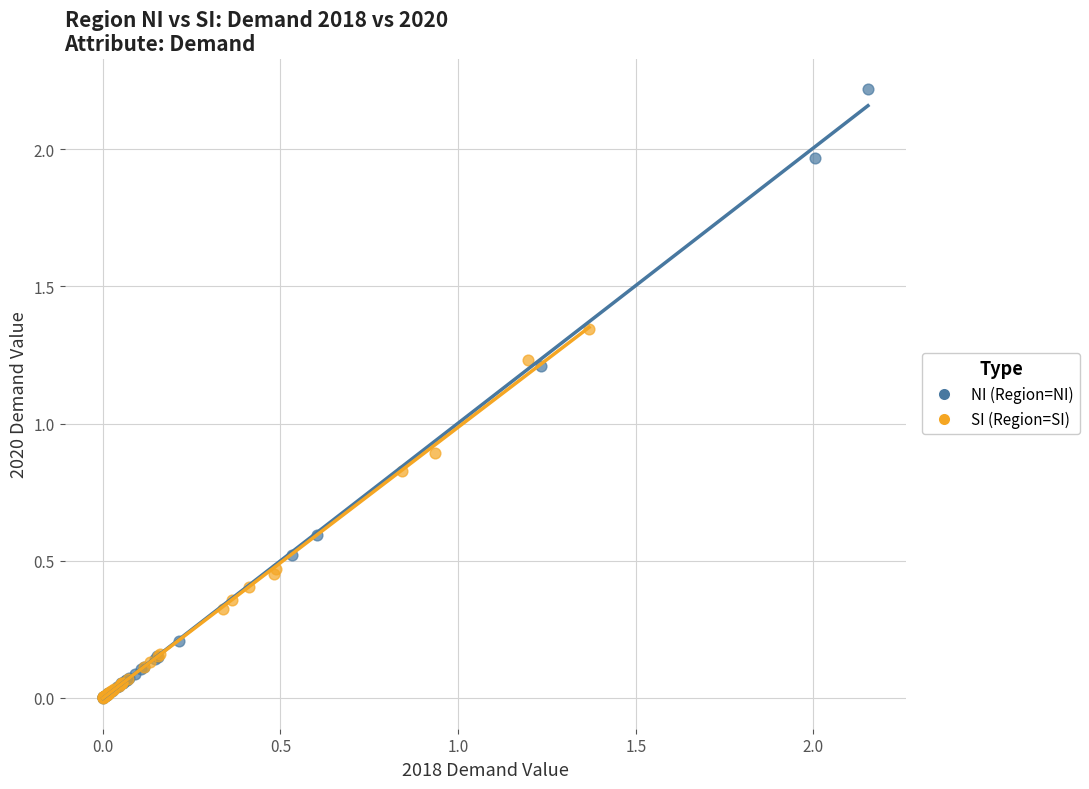

Which series contains the highest Y value?

NI (Region=NI)